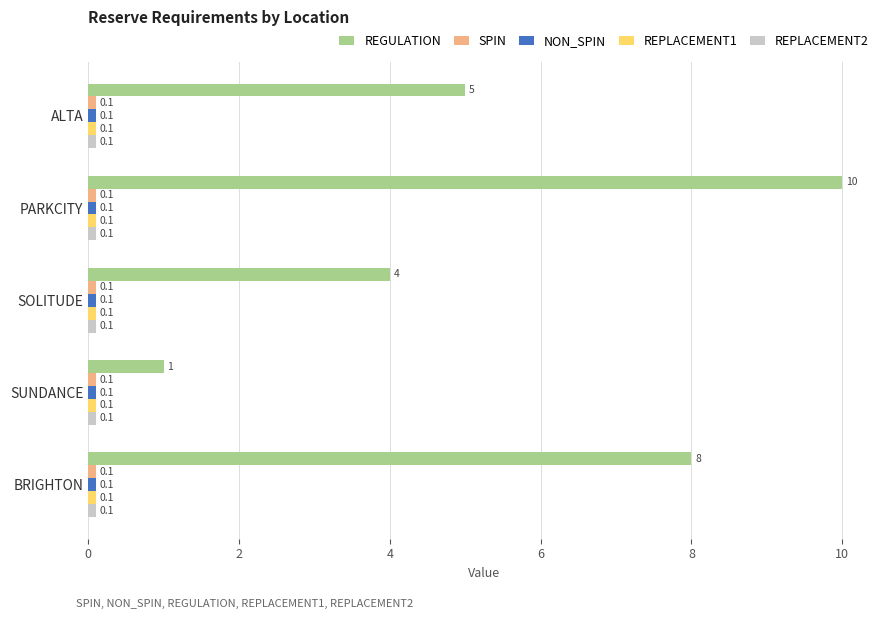

Which series has the widest spread of values?

REGULATION